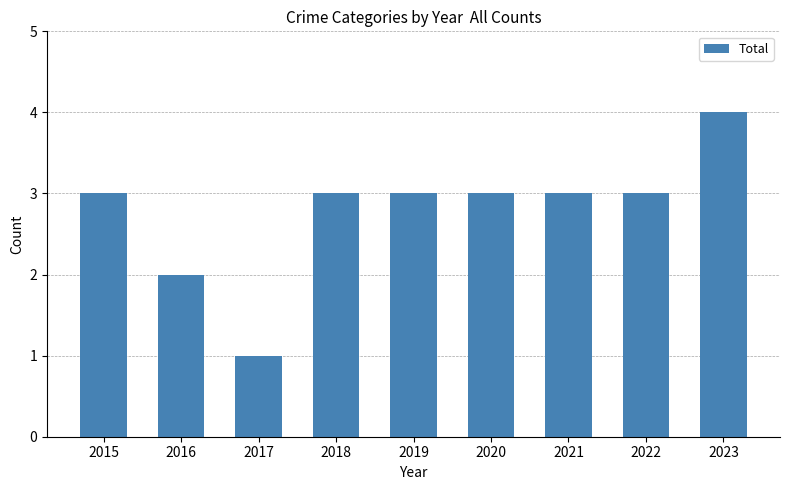

What is the difference between the values at 2023 and 2021?

1